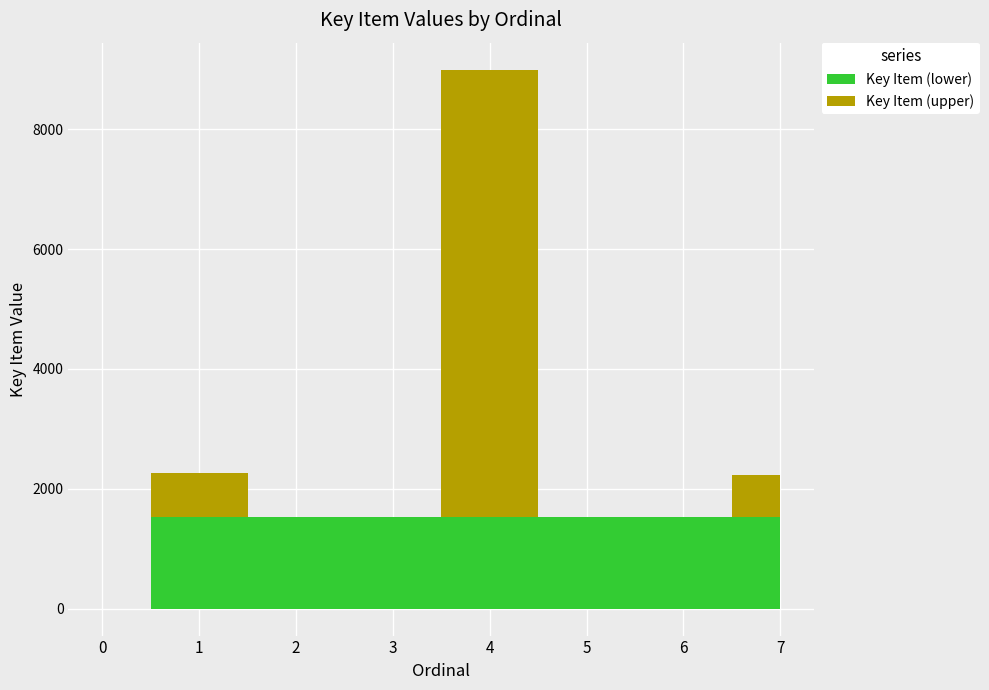

Is this an area chart (filled region under the line)?

No